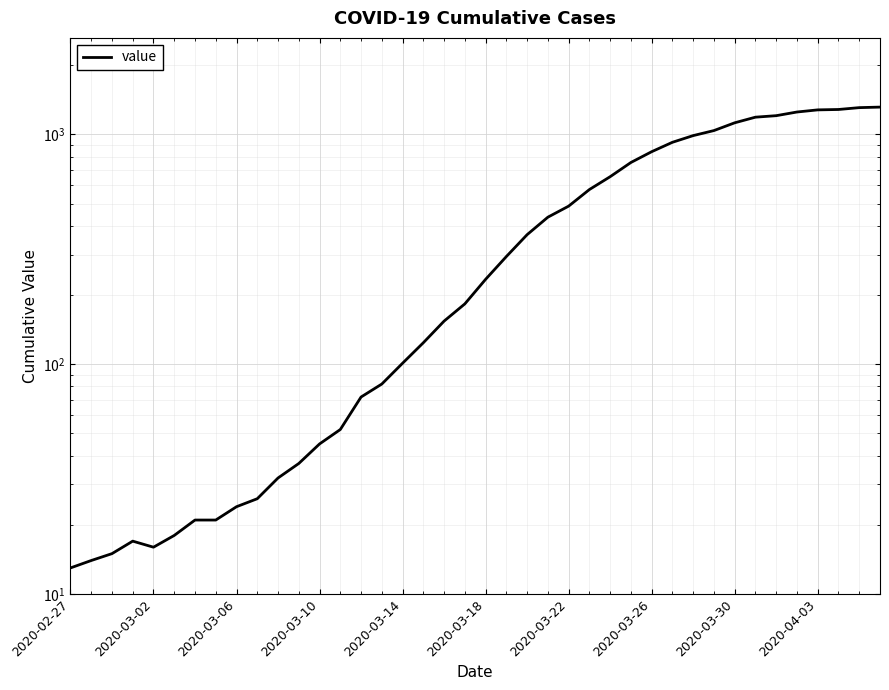

What is the sum of the values at 32 and 26?

1776